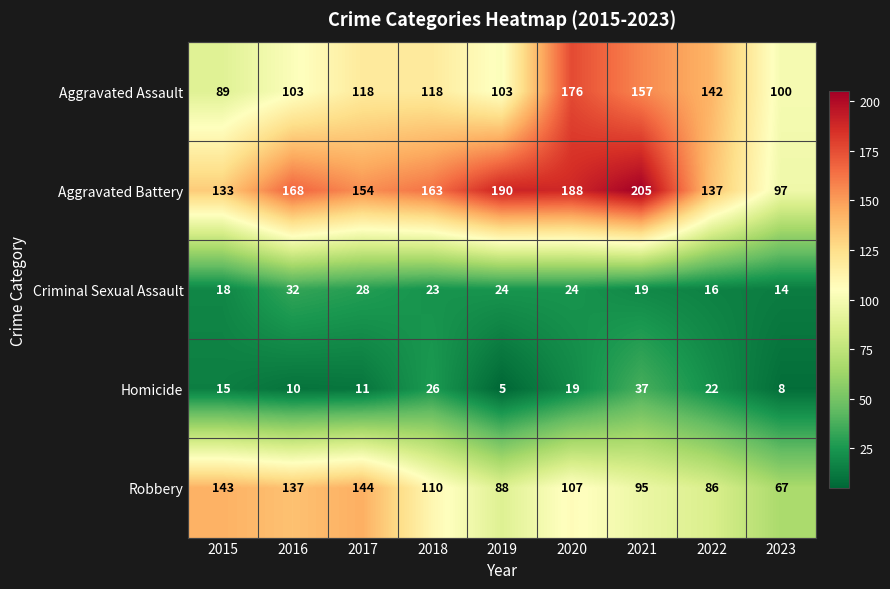

True or false: Homicide has a value of 8 at 2020.

False